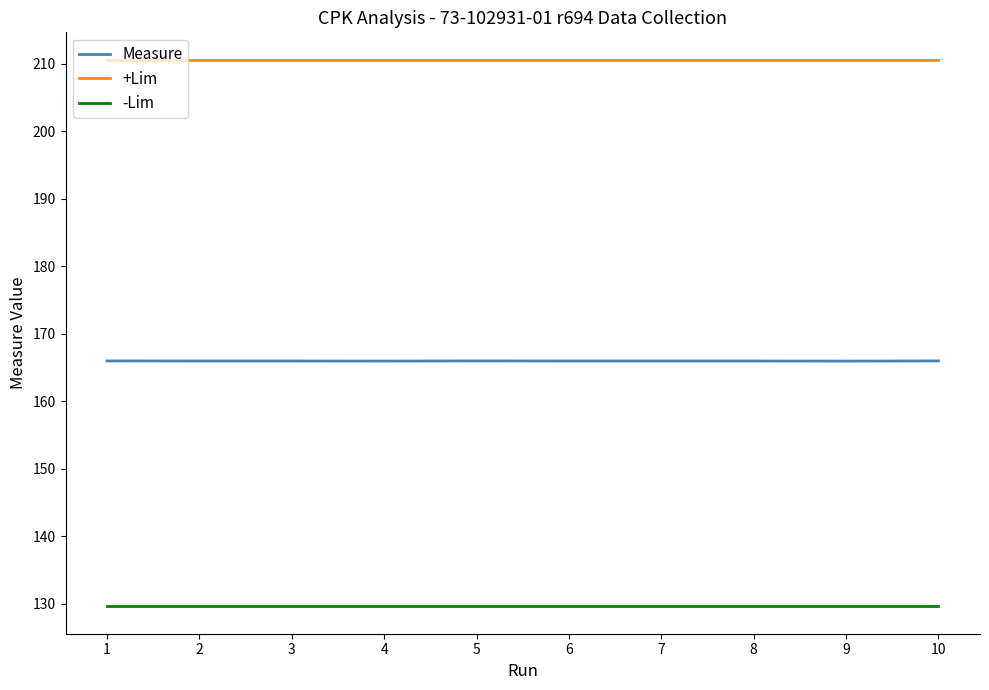

True or false: Measure and +Lim intersect in this chart.

False